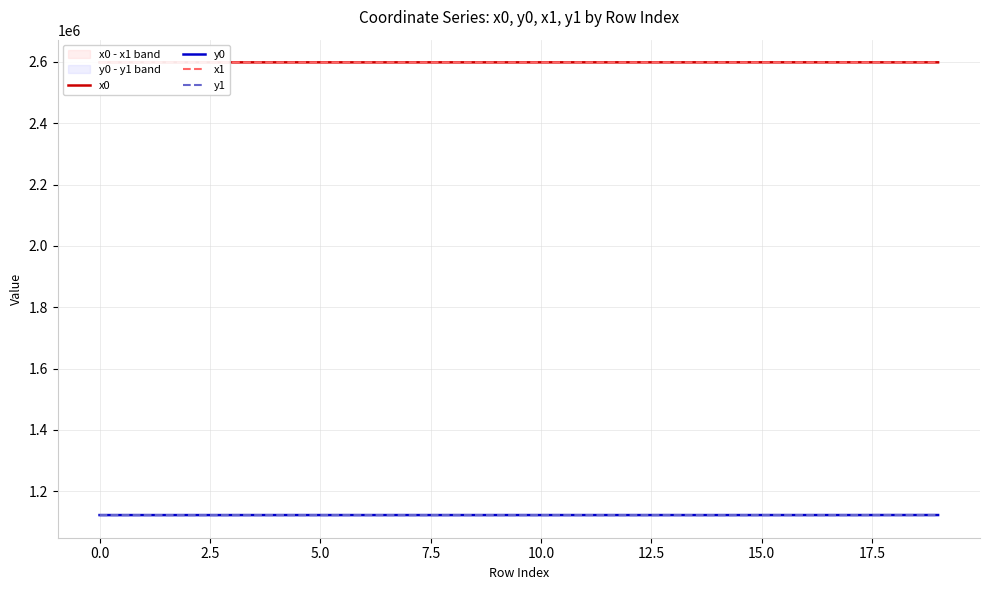

Count the number of data series in this chart.

4